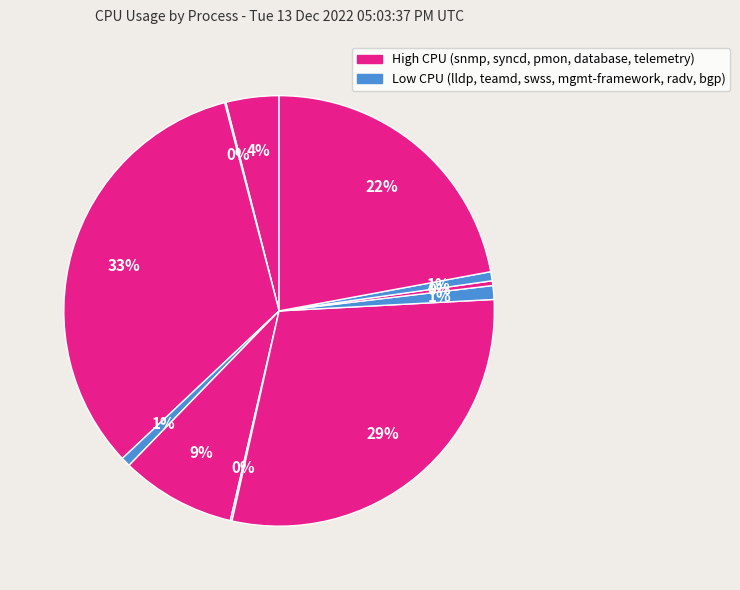

How many slices are in this pie chart?

11